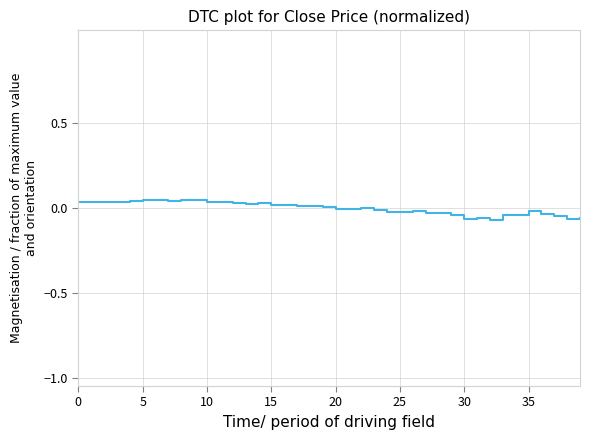

How many lines are shown in the chart?

1